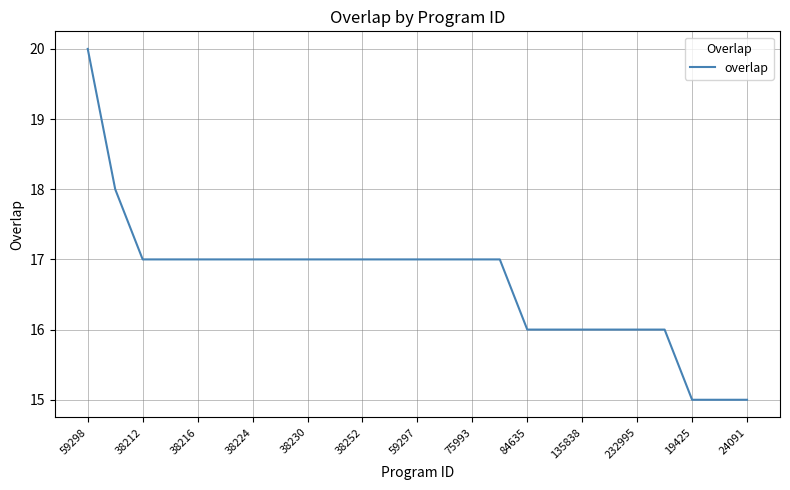

What is the difference between the maximum and minimum values?

5